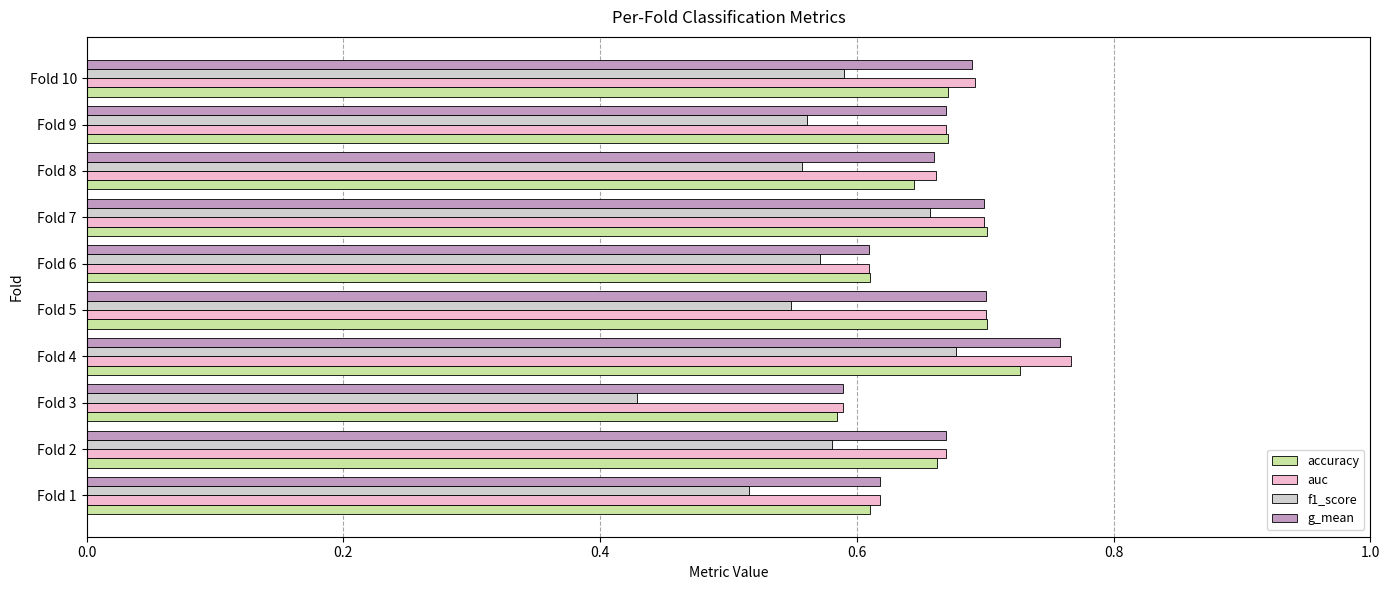

Which series has the widest spread of values?

f1_score